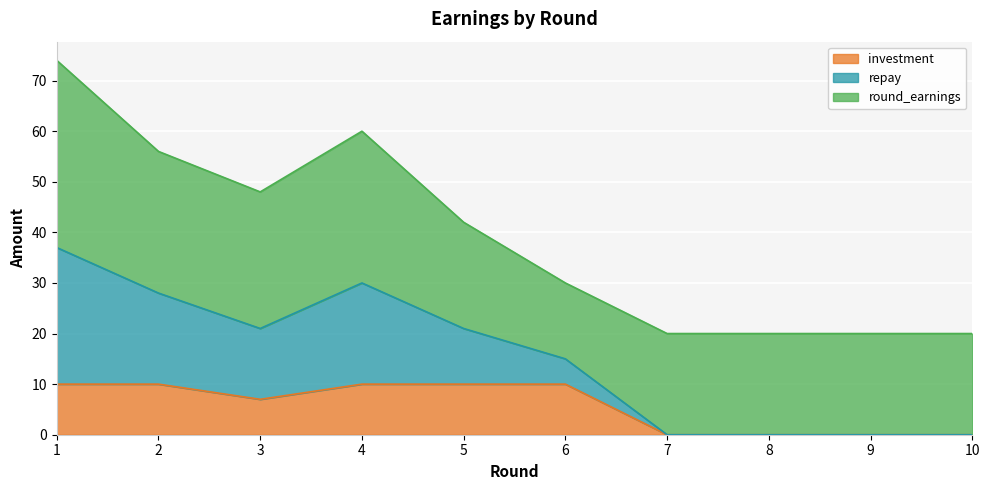

Which series has the widest spread of values?

repay